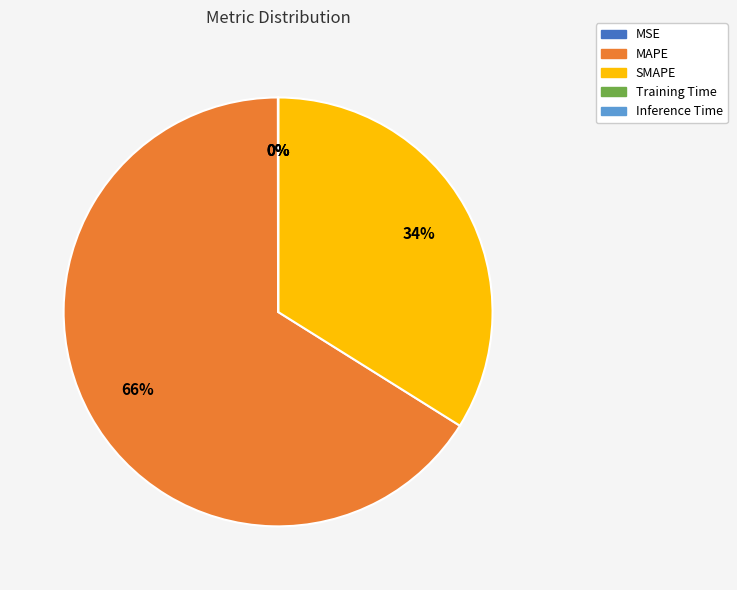

What is the largest slice in the pie chart?

MAPE